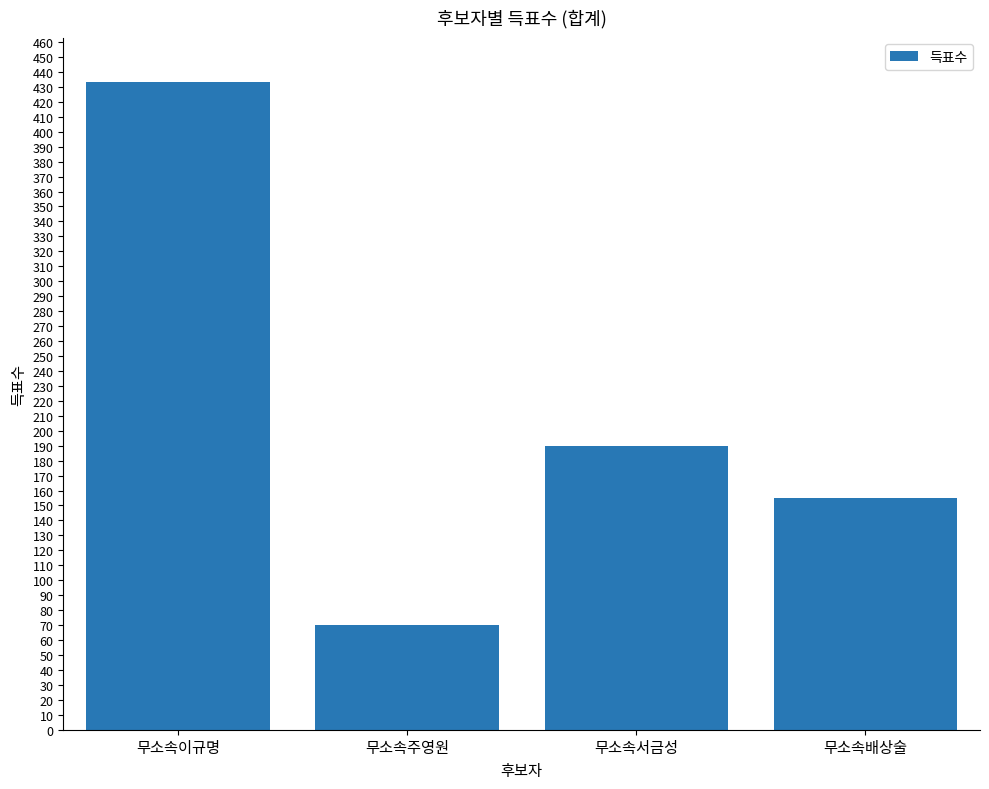

List the labels in order of value, largest first.

무소속이규명, 무소속서금성, 무소속배상술, 무소속주영원